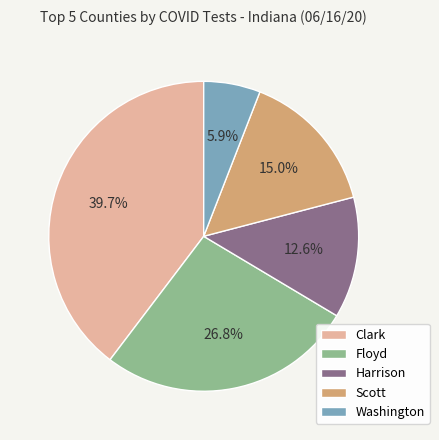

To the nearest percent, what is the average slice percentage?

20%